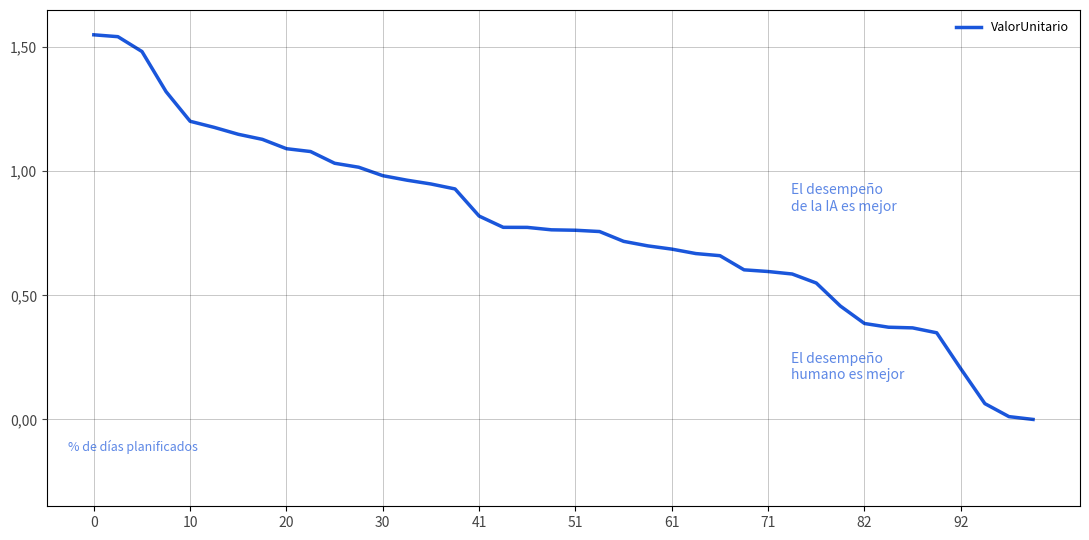

Does the chart have visible grid lines?

Yes